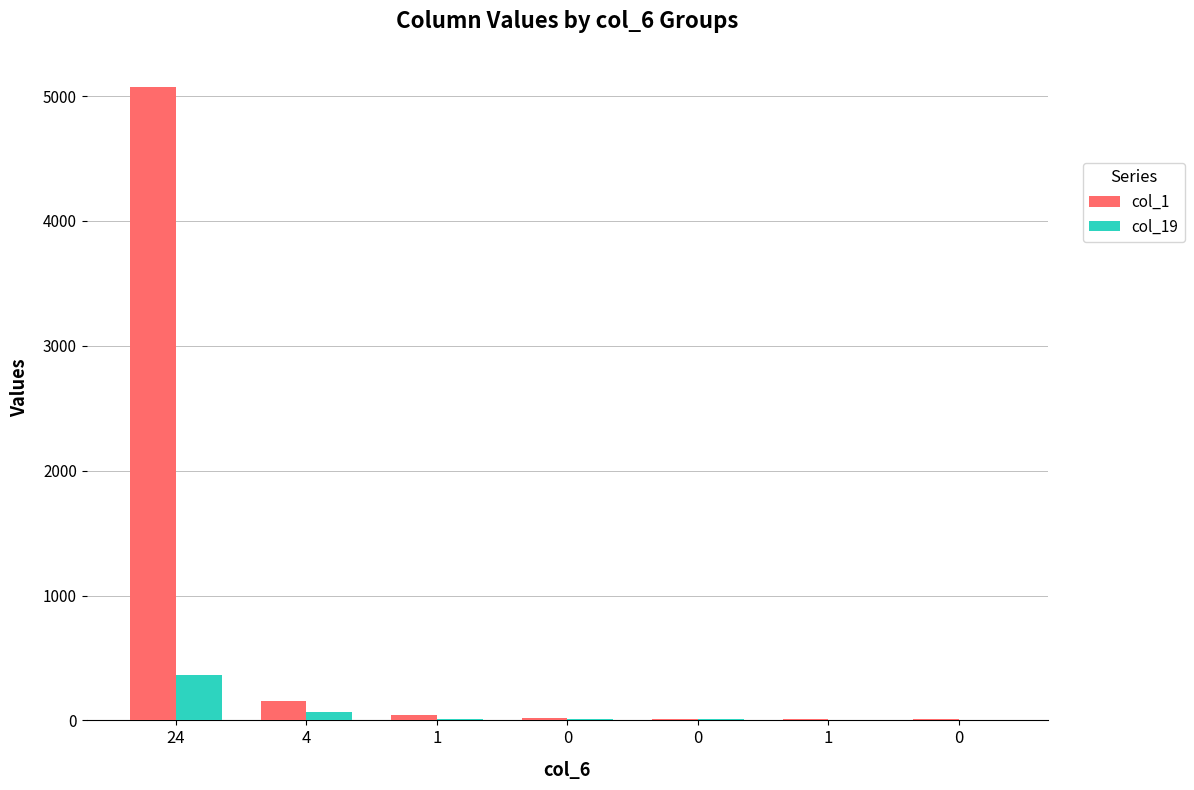

At which label is col_19 closest to 182?

4